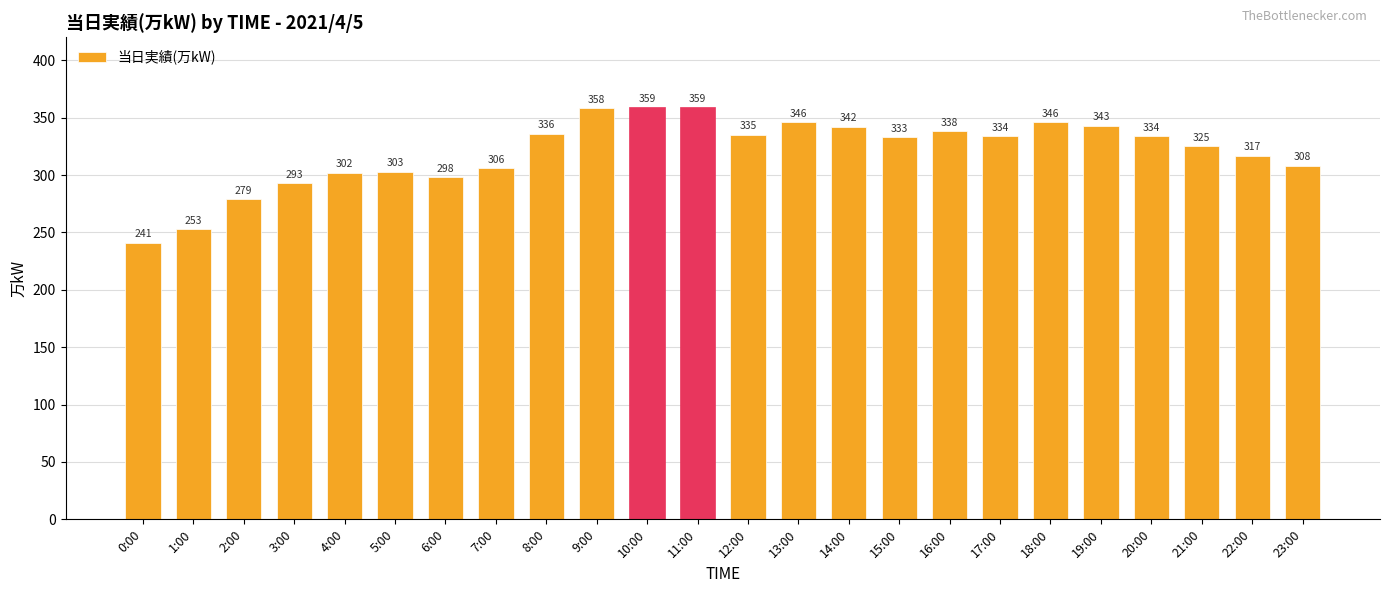

Which has a higher value, 12:00 or 20:00?

12:00